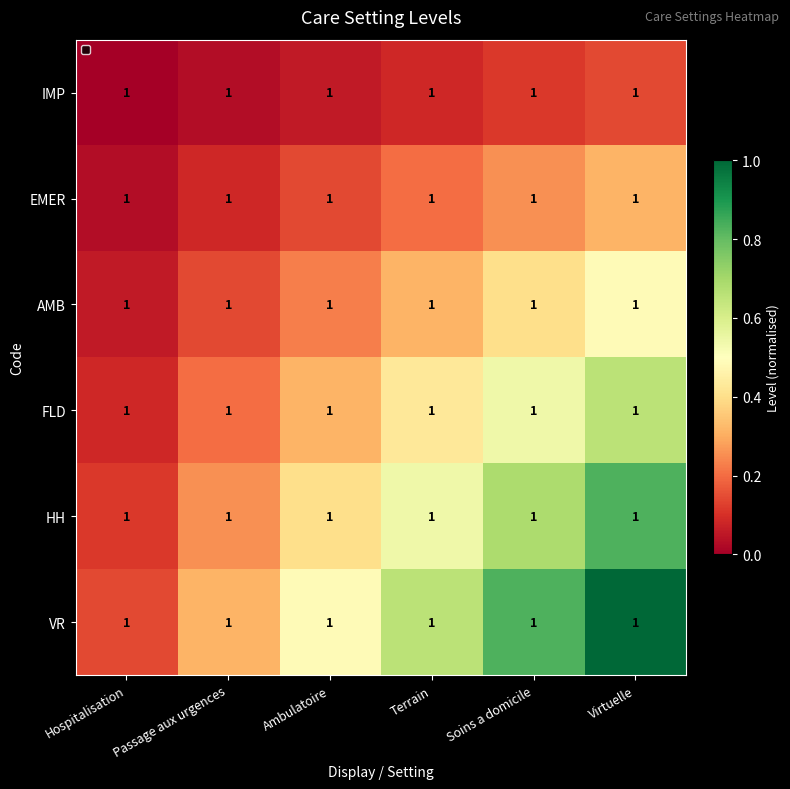

Is the value of IMP at Soins a domicile greater than the value of HH at Hospitalisation?

No